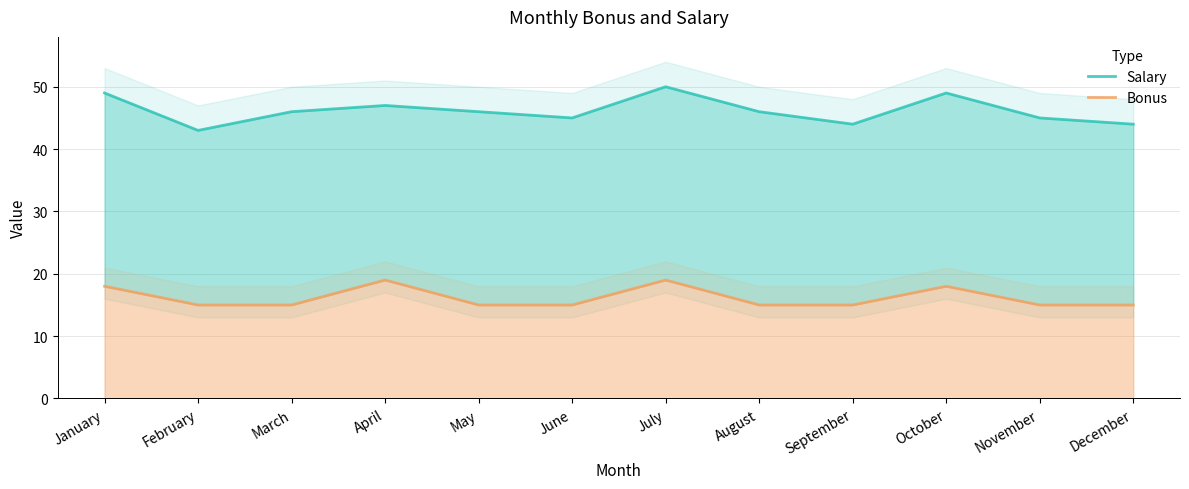

Reading left to right, list all the values displayed in this chart.

Salary: 49	43	46	47	46	45	50	46	44	49	45	44
Bonus: 18	15	15	19	15	15	19	15	15	18	15	15